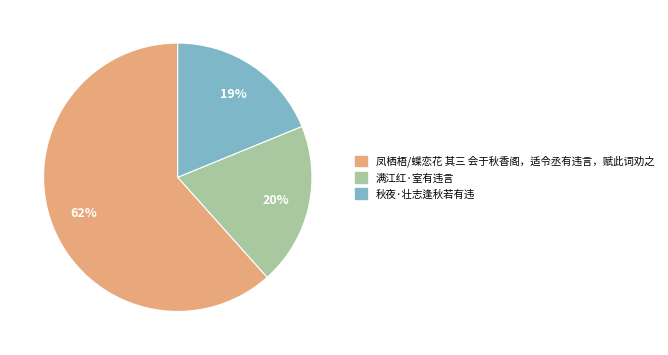

Is it true that 满江红·室有违言 is 20% of the pie?

True